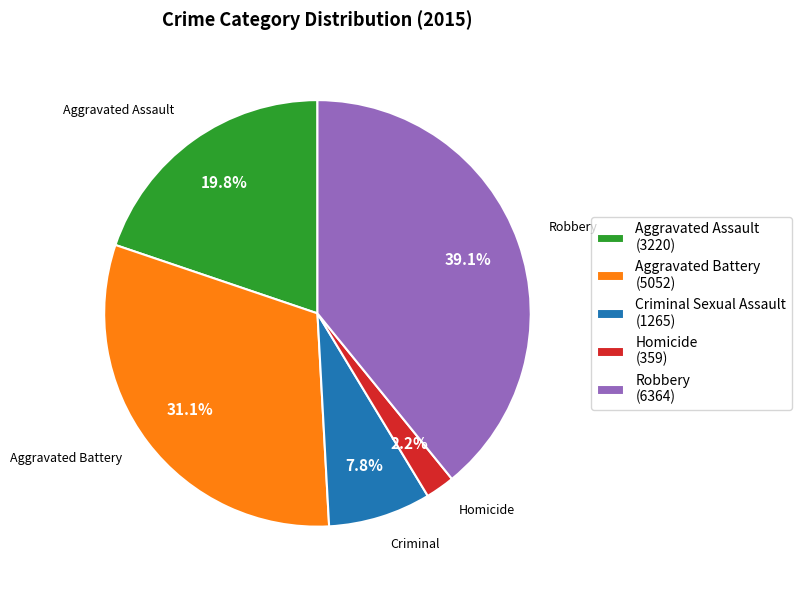

Is there a majority slice in this chart?

No